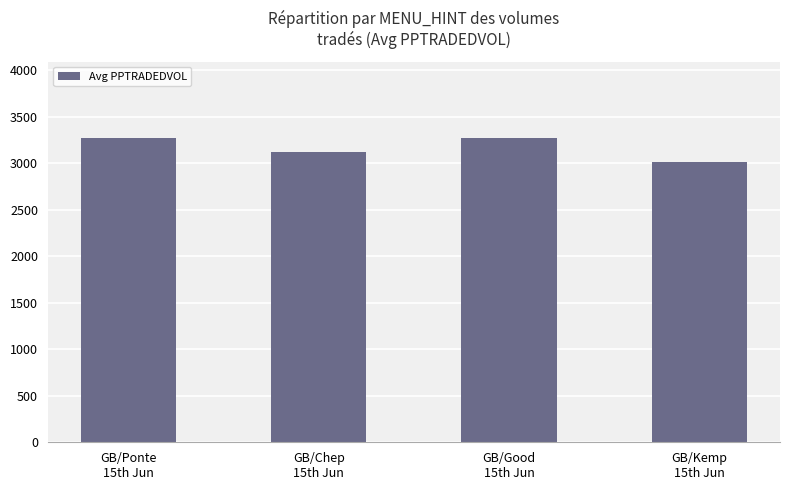

What is the difference between the values at GB/Good
15th Jun and GB/Chep
15th Jun?

148.2